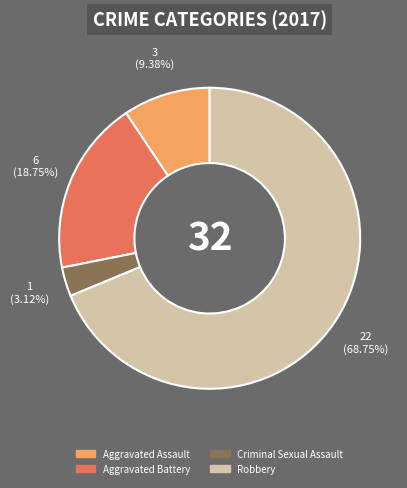

Is it true that Aggravated Assault is 9% of the pie?

True